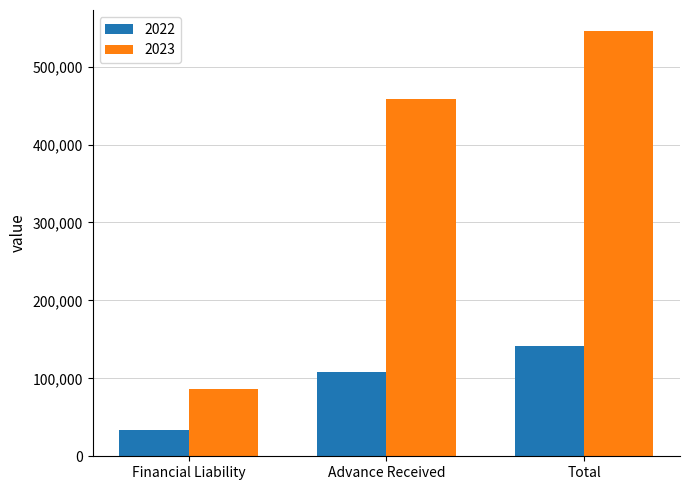

What is the spread (max minus min) of values at Total?

403507